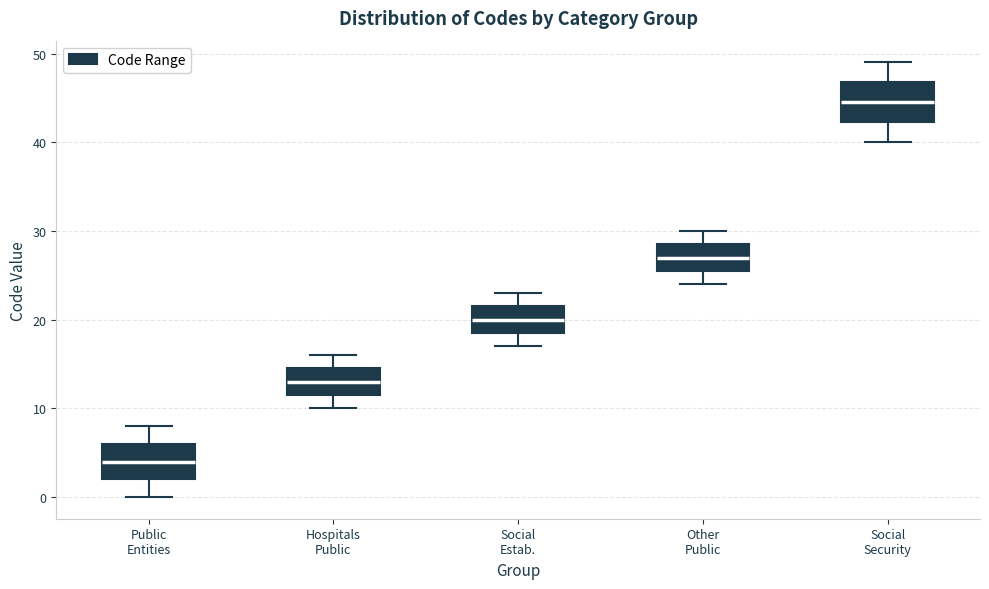

Where is the upper edge of the box for Social Security on the y-axis? The values are not printed on the chart, so give them approximately, as read against the axis.

47